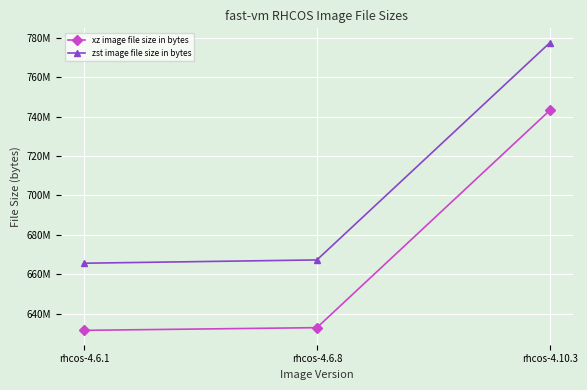

Reading left to right, transcribe all the data shown in this chart.

xz image file size in bytes: rhcos-4.6.1=631526328	rhcos-4.6.8=632891468	rhcos-4.10.3=743231724
zst image file size in bytes: rhcos-4.6.1=665604064	rhcos-4.6.8=667277632	rhcos-4.10.3=777559217